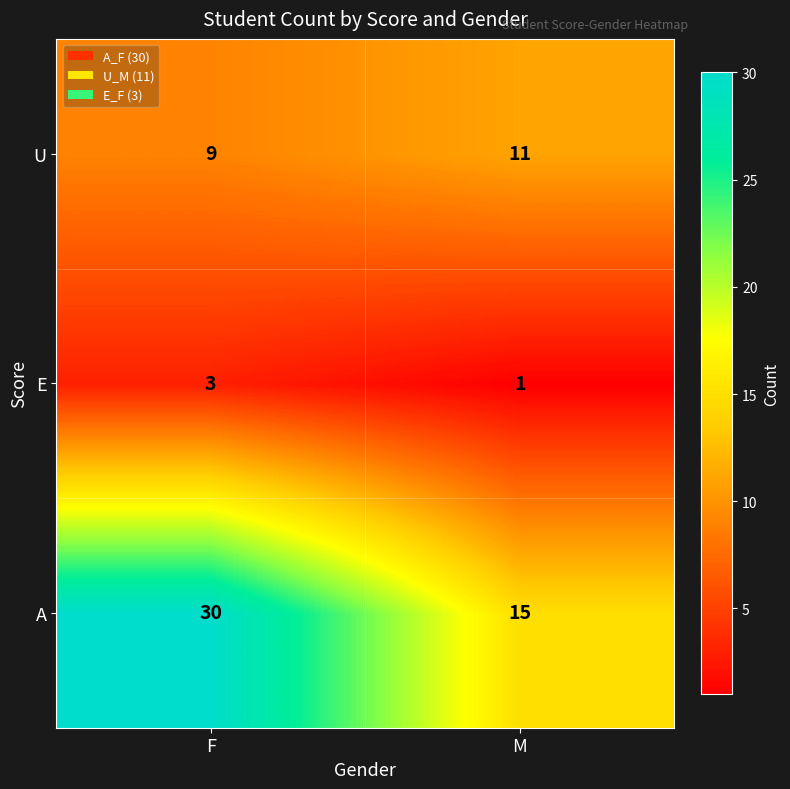

Which label corresponds to the smallest value in the chart?

M